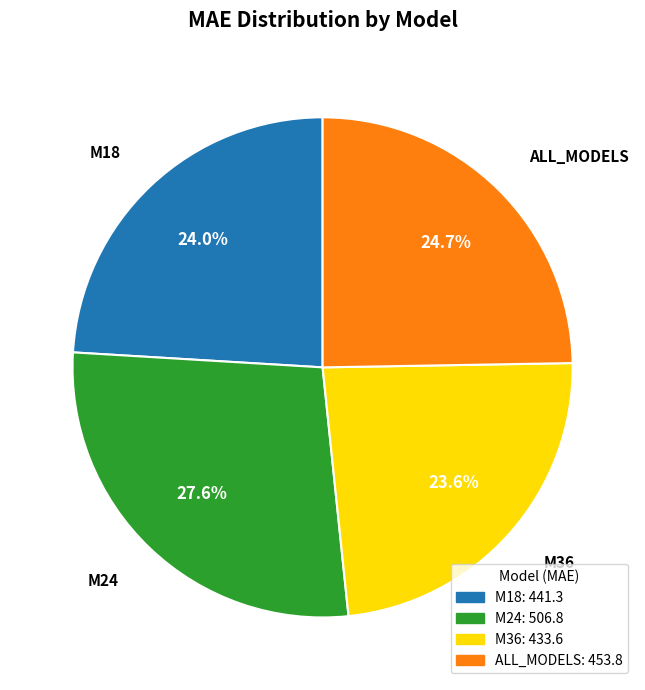

To the nearest percent, what is the difference between the M24 and ALL_MODELS slice percentages?

3%